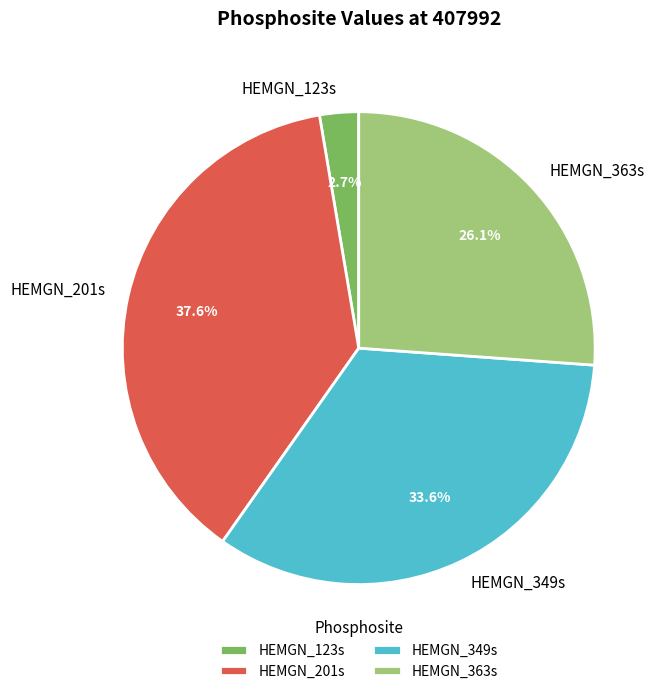

True or false: HEMGN_201s accounts for 48% of the total.

False